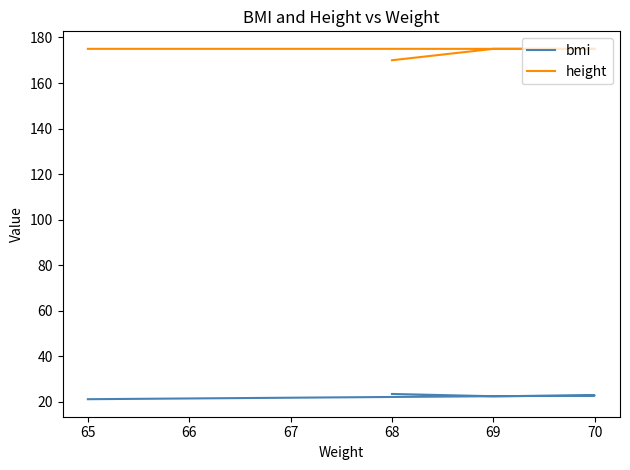

How many distinct data groups are displayed?

2